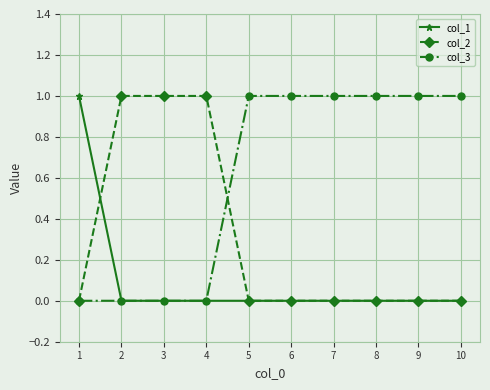

Rank the series by their average value, from highest to lowest.

col_3, col_2, col_1